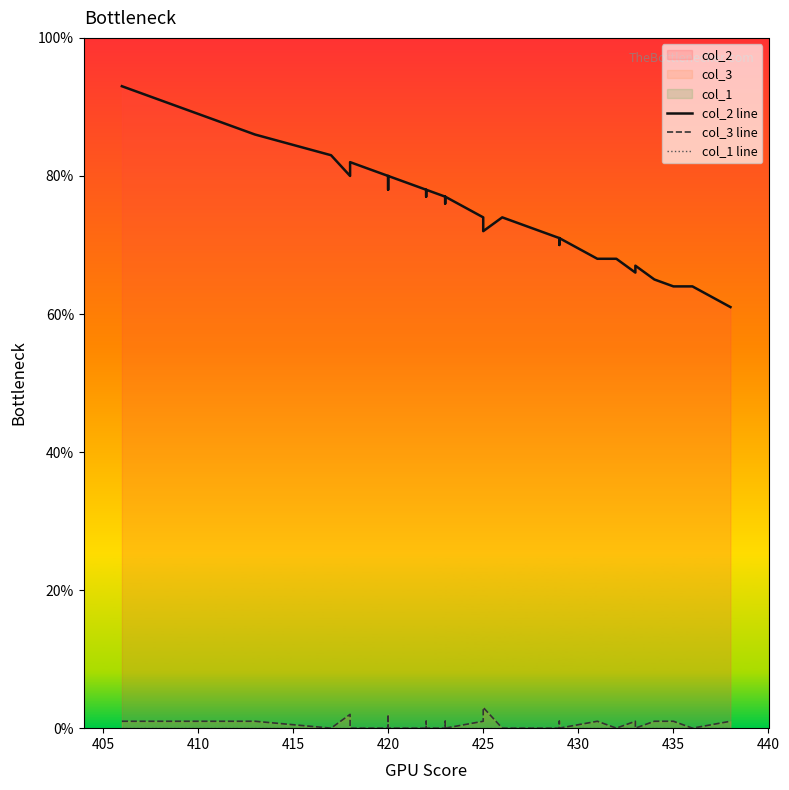

True or false: col_2 line and col_3 line intersect in this chart.

False